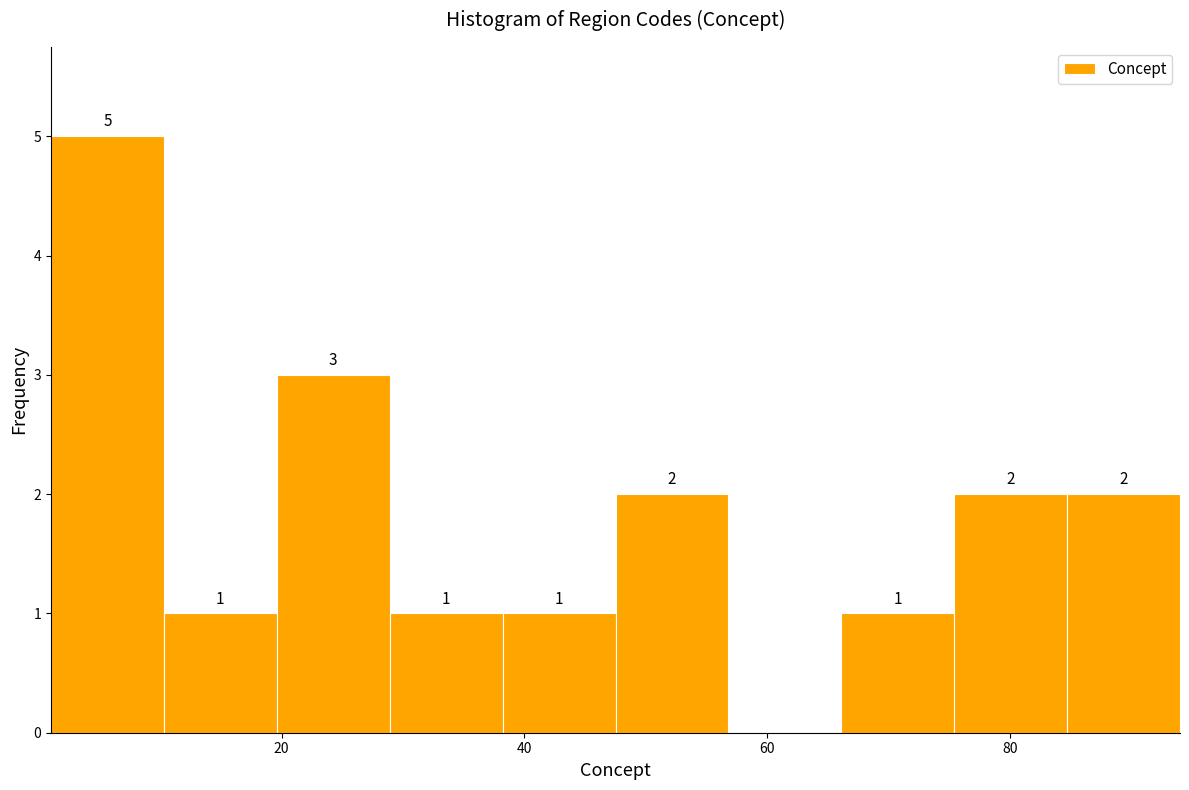

Over which range of the x-axis is the bar tallest?

2 to 10